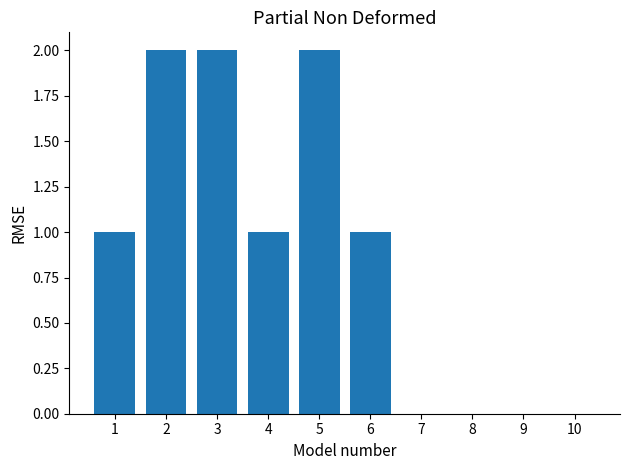

What is the difference between the values at 4 and 7?

1